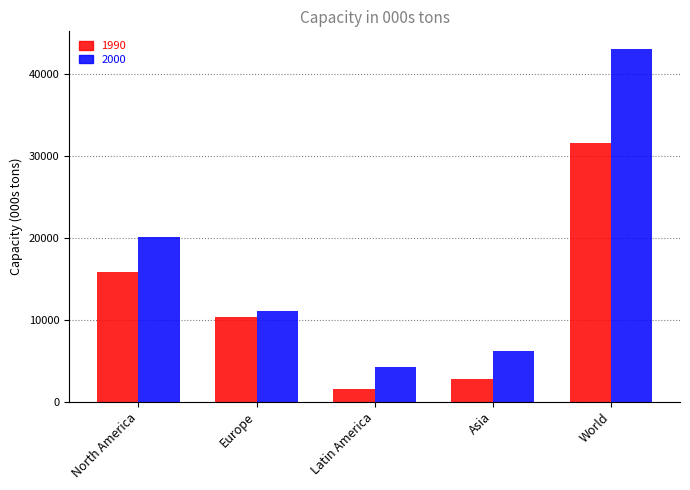

What are all the series names shown in the legend?

1990, 2000